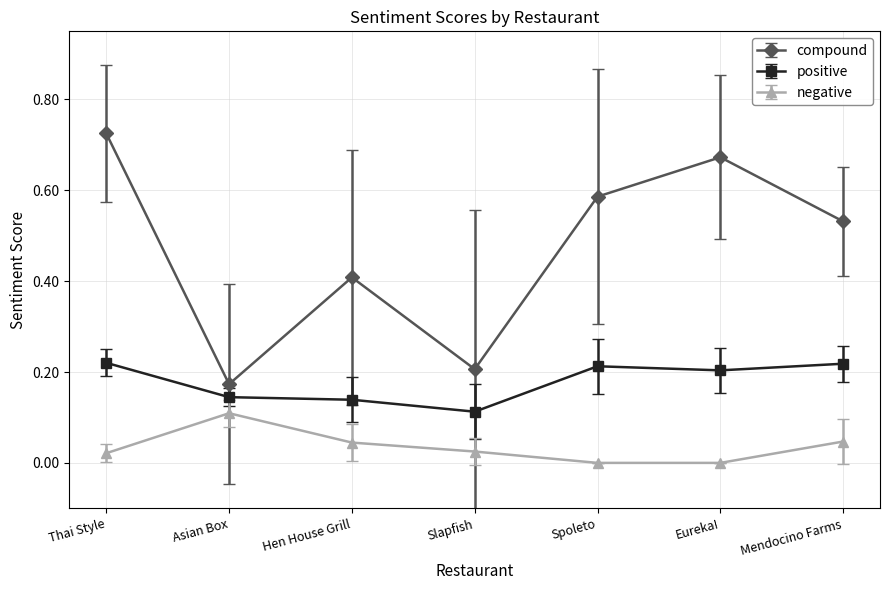

What position from the right is Asian Box?

6